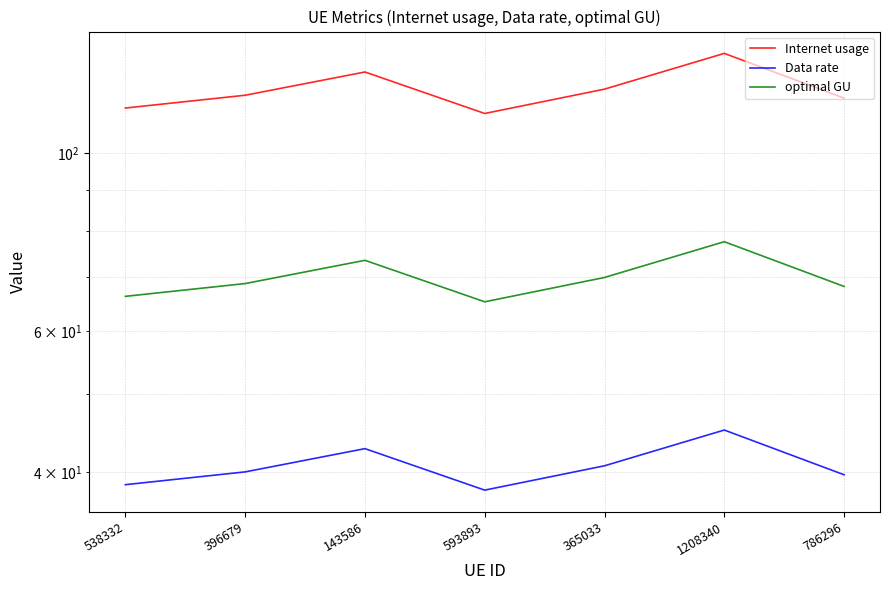

What is the value of the Data rate point at the 6th from the left?

45.1